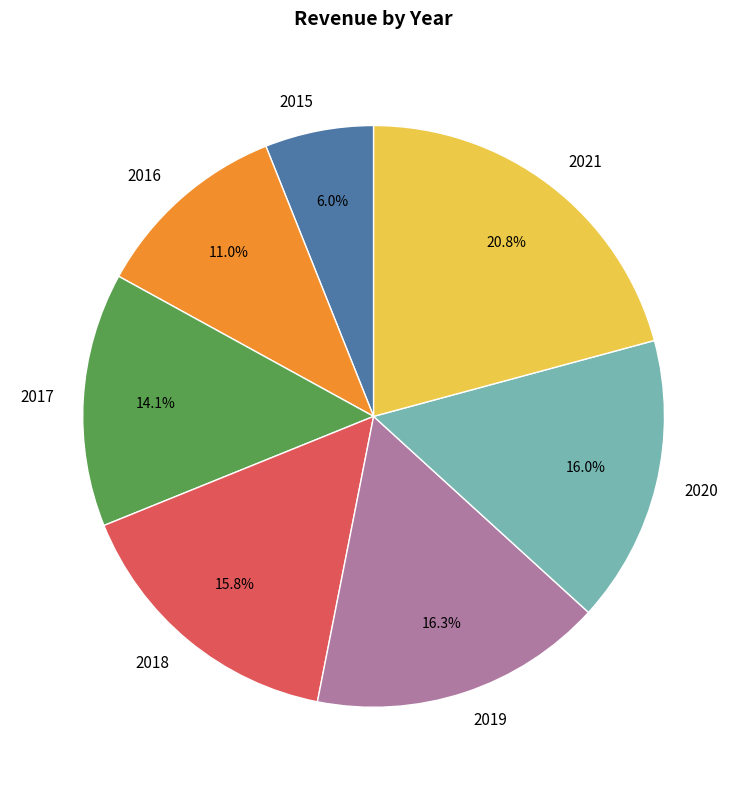

Is there a majority slice in this chart?

No